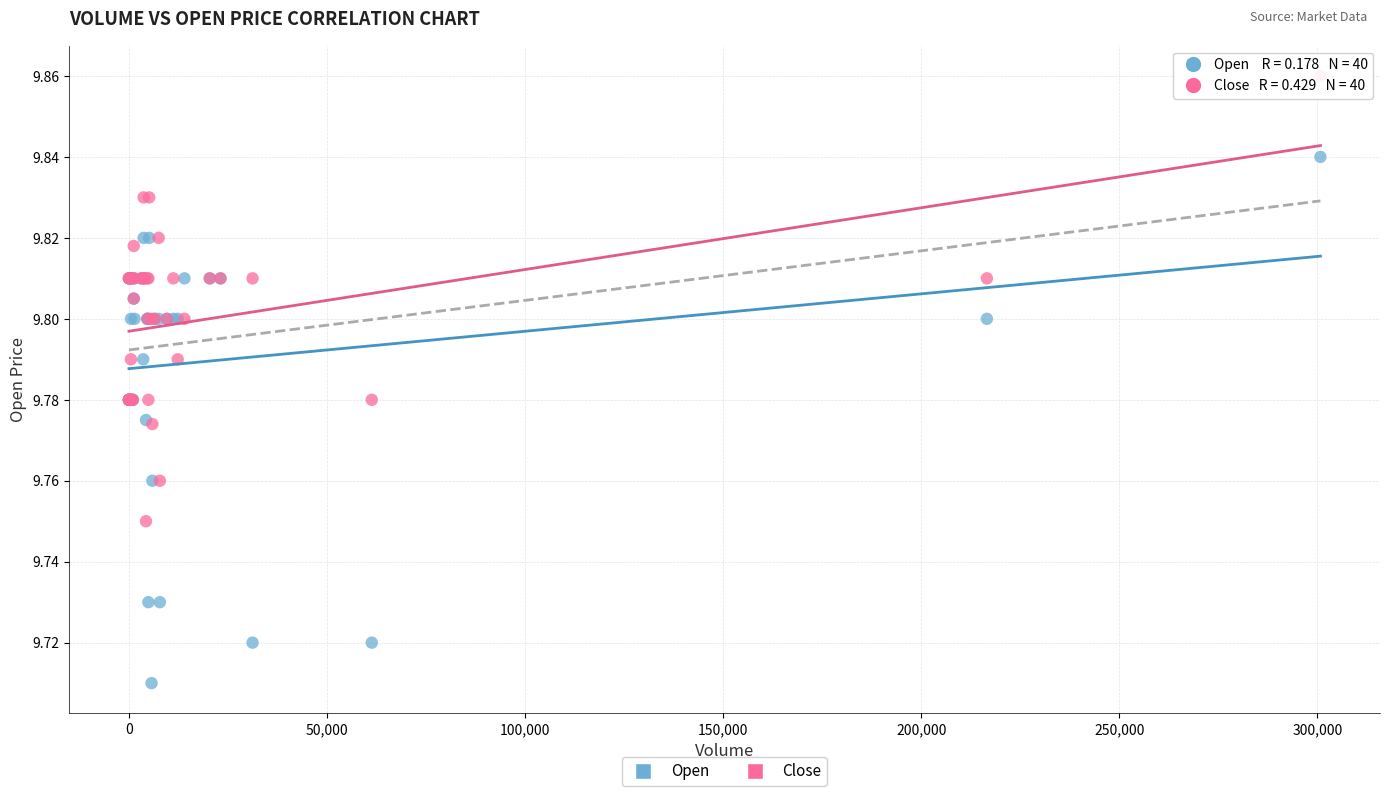

Which series contains the highest Y value?

Close